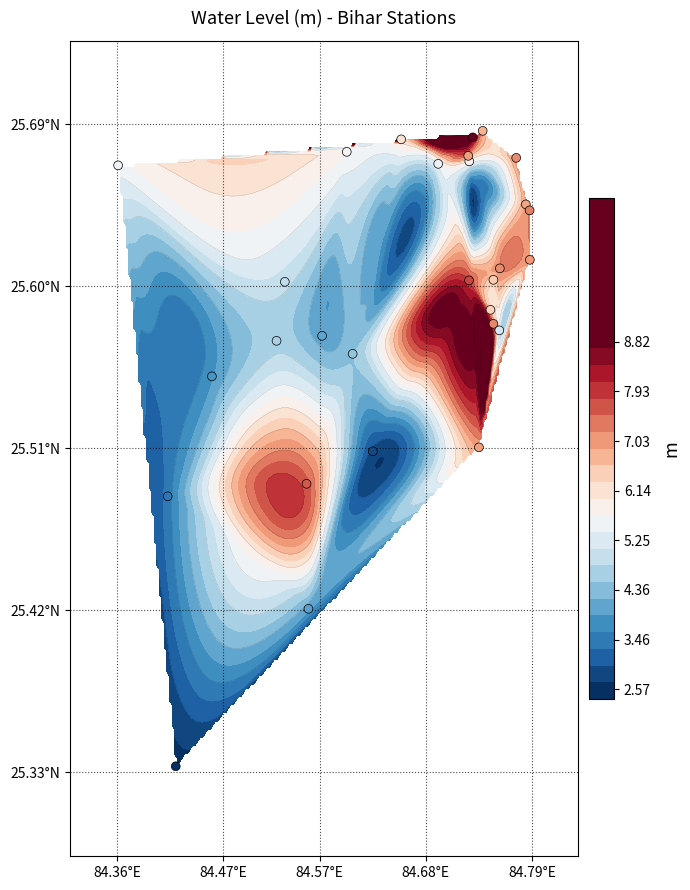

Count the number of categories in the chart.

29